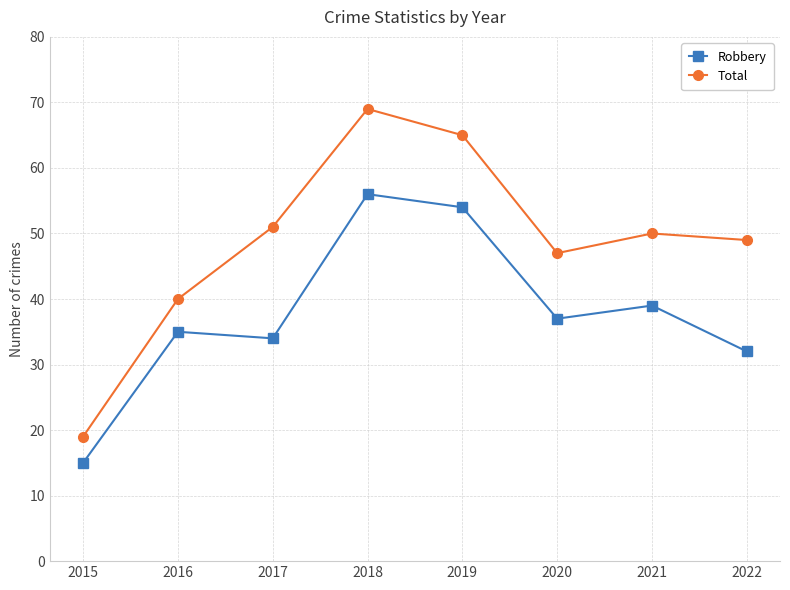

At which label is Total closest to 44?

2020